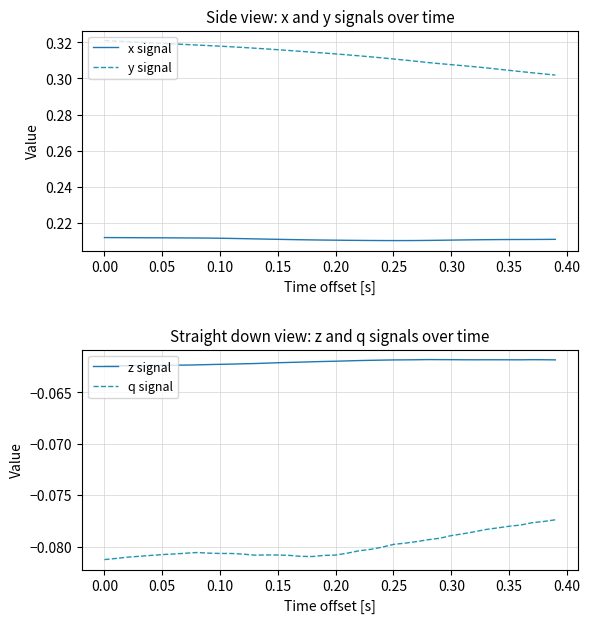

What is the maximum value shown in the chart?

0.3